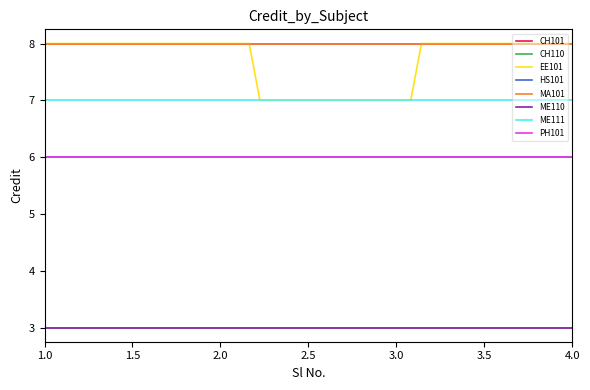

Does the chart display data point markers on the line(s)?

No